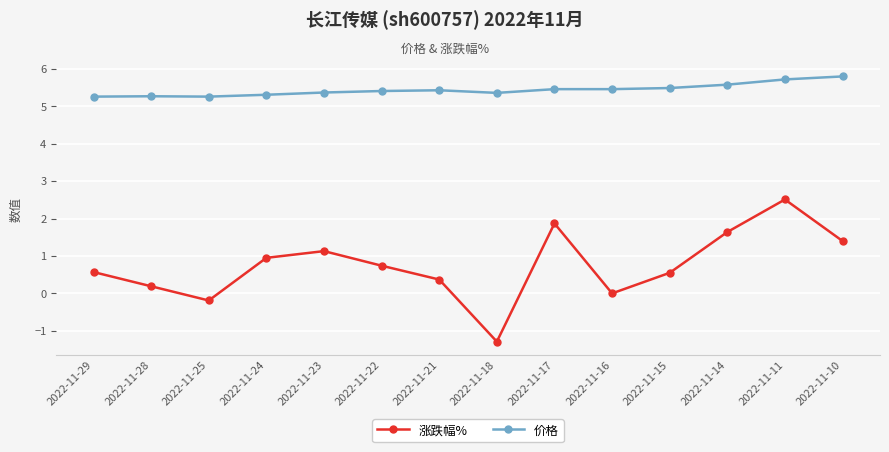

True or false: 涨跌幅% and 价格 intersect in this chart.

False